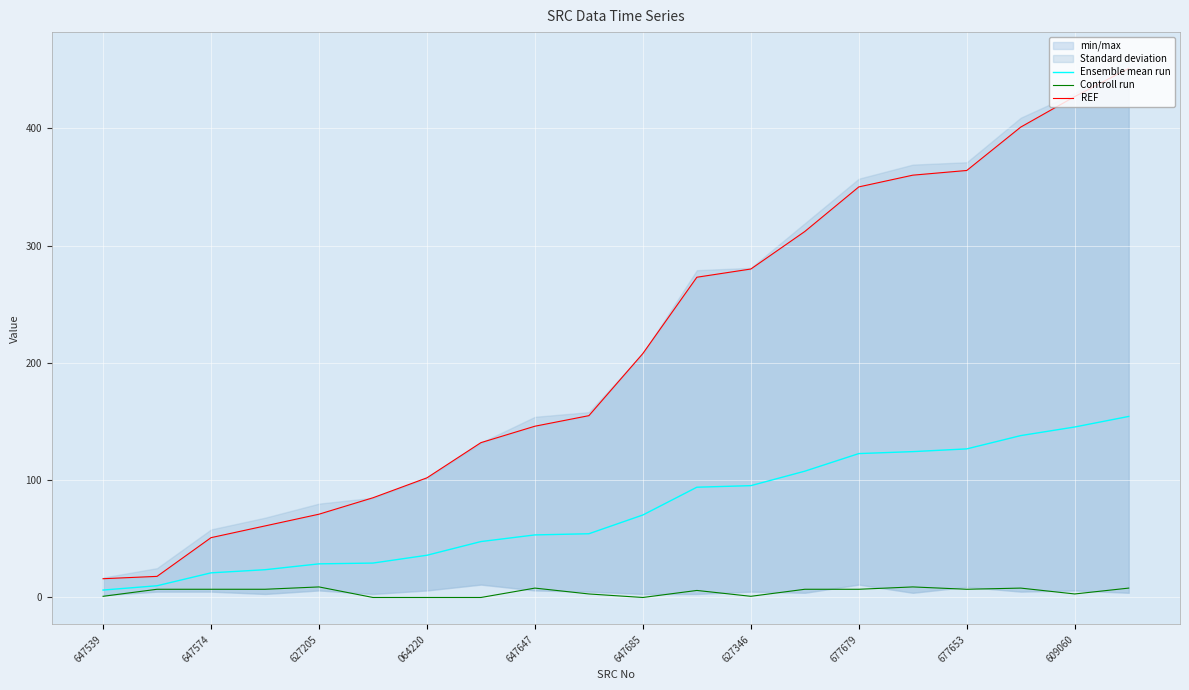

Which series changed the most between 064220 and 647685?

REF